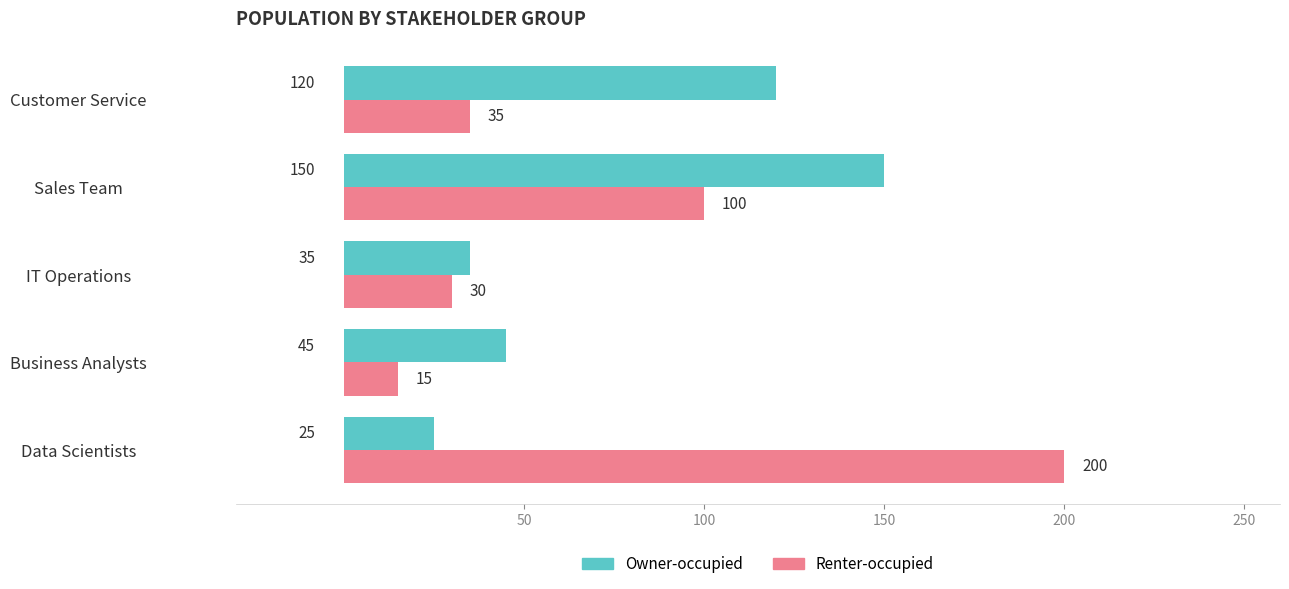

List the labels in order of Owner-occupied value, smallest first.

Data Scientists, IT Operations, Business Analysts, Customer Service, Sales Team